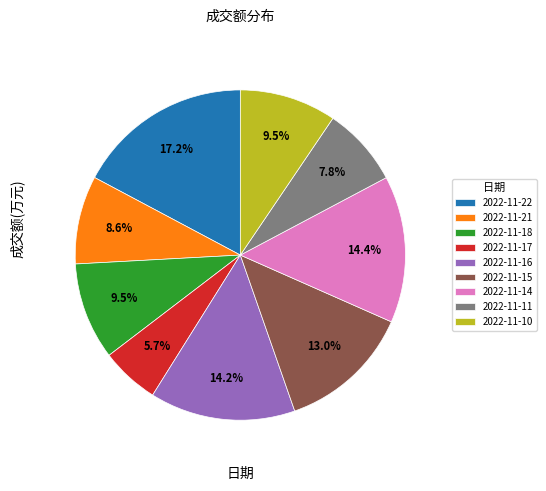

How many slices are in this pie chart?

9